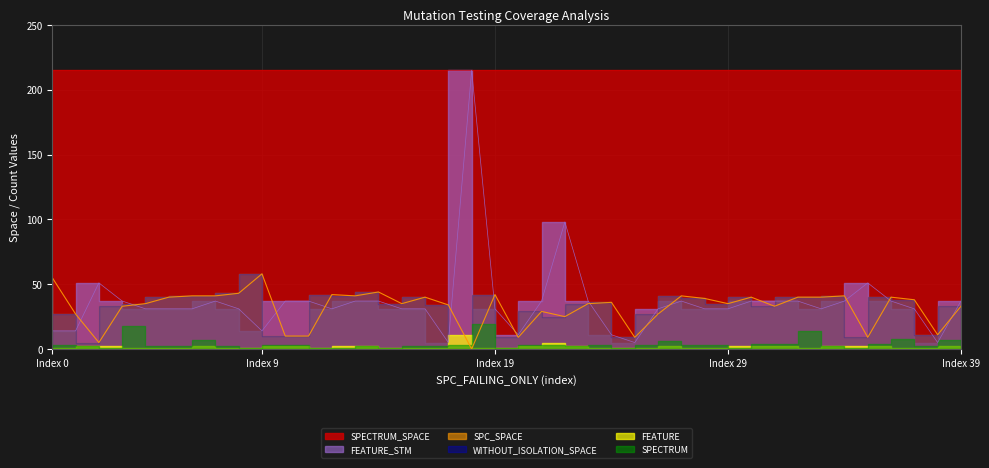

Reading left to right, transcribe all the data shown in this chart.

SPC_SPACE: 0=55	1=27	2=5	3=33	4=35	5=40	6=41	7=41	8=43	9=58	10=10	11=10	12=42	13=41	14=44	15=35	16=40	17=34	18=0	19=42	20=9	21=29	22=25	23=35	24=36	25=9	26=27	27=41	28=39	29=35	30=40	31=33	32=40	33=40	34=41	35=9	36=40	37=38	38=11	39=33
WITHOUT_ISOLATION_SPACE: 0=55	1=27	2=5	3=33	4=35	5=40	6=41	7=41	8=43	9=58	10=10	11=10	12=42	13=41	14=44	15=35	16=40	17=34	18=0	19=42	20=9	21=29	22=25	23=35	24=36	25=9	26=27	27=41	28=39	29=35	30=40	31=33	32=40	33=40	34=41	35=9	36=40	37=38	38=11	39=33
SPECTRUM: 0=2	1=3	2=2	3=1	4=18	5=2	6=2	7=7	8=2	9=1	10=3	11=3	12=1	13=1	14=2	15=1	16=2	17=2	18=3	19=19	20=1	21=3	22=3	23=2	24=3	25=1	26=3	27=6	28=3	29=3	30=1	31=4	32=4	33=14	34=2	35=1	36=4	37=8	38=2	39=7
FEATURE_STM: 0=14	1=14	2=51	3=37	4=31	5=31	6=31	7=37	8=31	9=14	10=37	11=37	12=31	13=37	14=37	15=31	16=31	17=5	18=215	19=31	20=11	21=37	22=98	23=37	24=11	25=5	26=31	27=37	28=31	29=31	30=37	31=37	32=37	33=31	34=37	35=51	36=37	37=31	38=5	39=37
FEATURE: 0=1	1=1	2=2	3=2	4=1	5=1	6=1	7=2	8=1	9=1	10=2	11=2	12=1	13=2	14=2	15=1	16=1	17=1	18=11	19=1	20=1	21=2	22=5	23=2	24=1	25=1	26=1	27=2	28=1	29=1	30=2	31=2	32=2	33=1	34=2	35=2	36=2	37=1	38=1	39=2
SPECTRUM_SPACE: 0=215	1=215	2=215	3=215	4=215	5=215	6=215	7=215	8=215	9=215	10=215	11=215	12=215	13=215	14=215	15=215	16=215	17=215	18=215	19=215	20=215	21=215	22=215	23=215	24=215	25=215	26=215	27=215	28=215	29=215	30=215	31=215	32=215	33=215	34=215	35=215	36=215	37=215	38=215	39=215